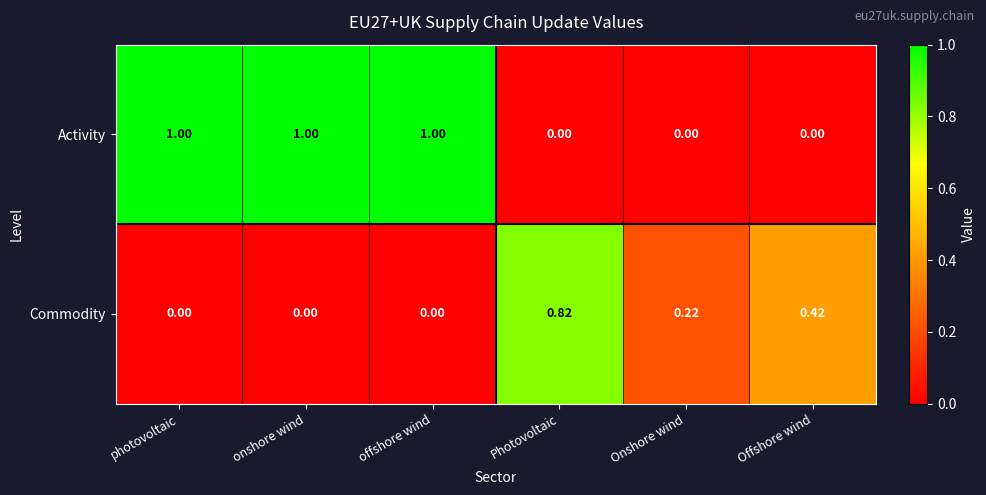

Which series changed the most between Photovoltaic and Onshore wind?

Commodity